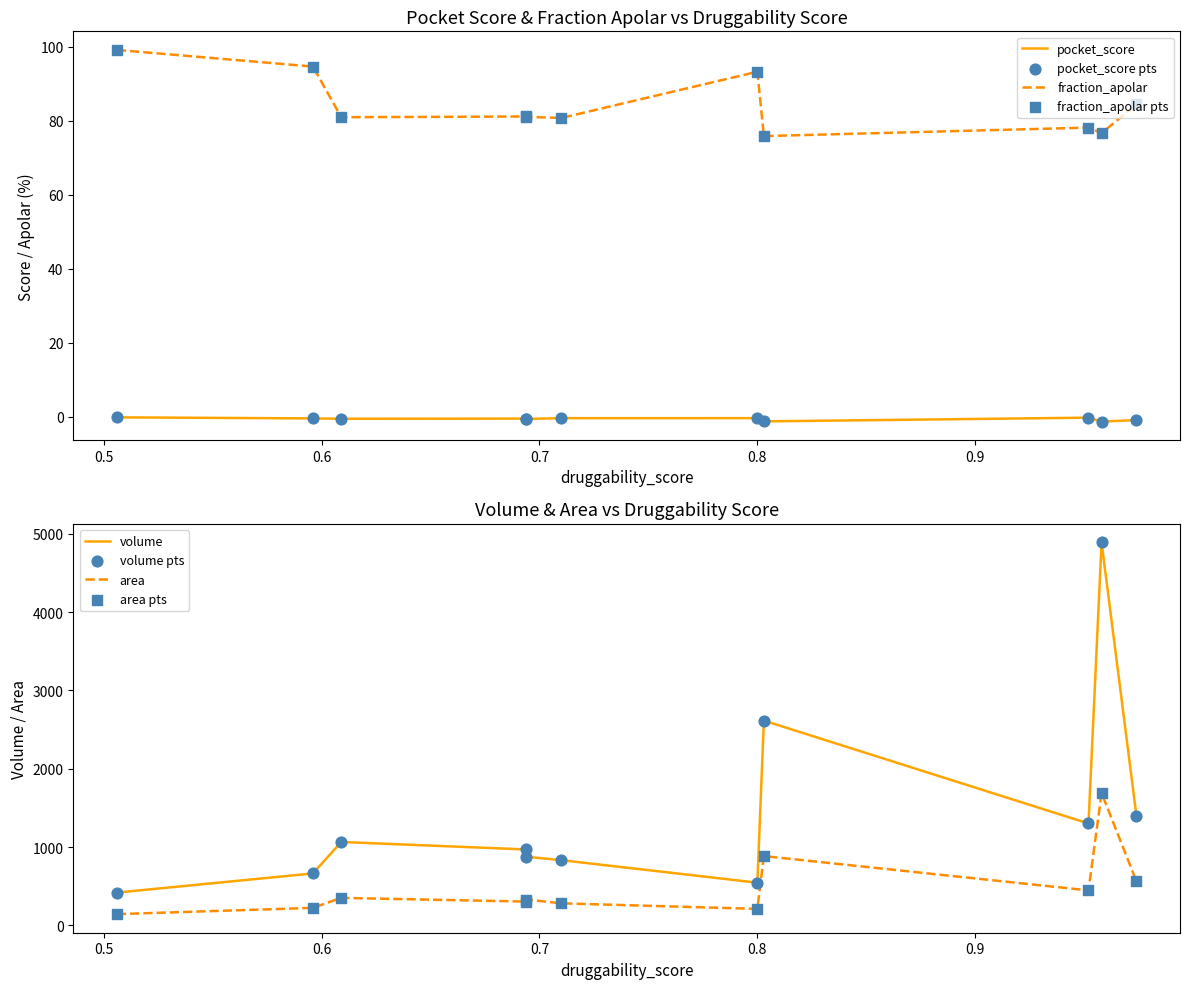

Which series has the largest Y range (max minus min)?

volume